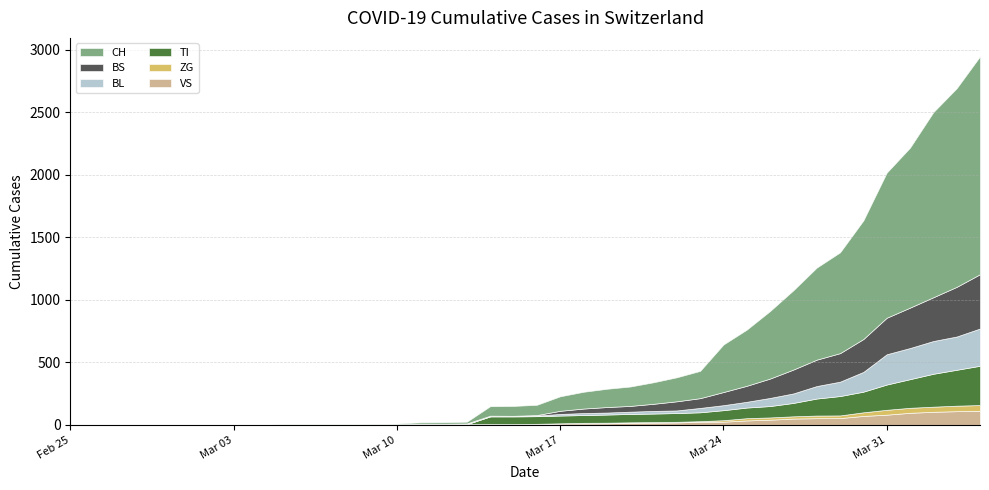

What are all the series names shown in the legend?

CH, BS, BL, TI, ZG, VS